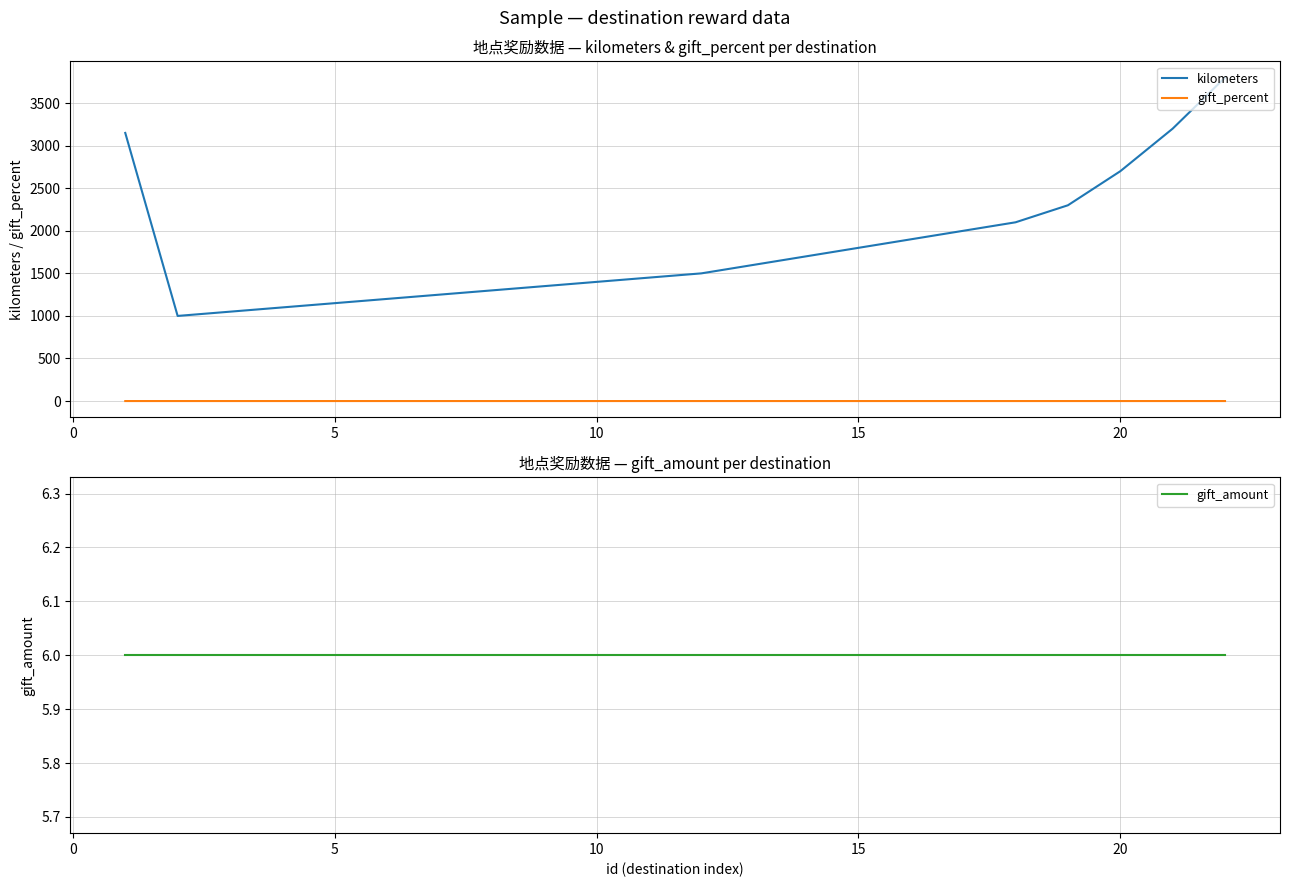

True or false: gift_amount has more than 0 interior local peaks.

False